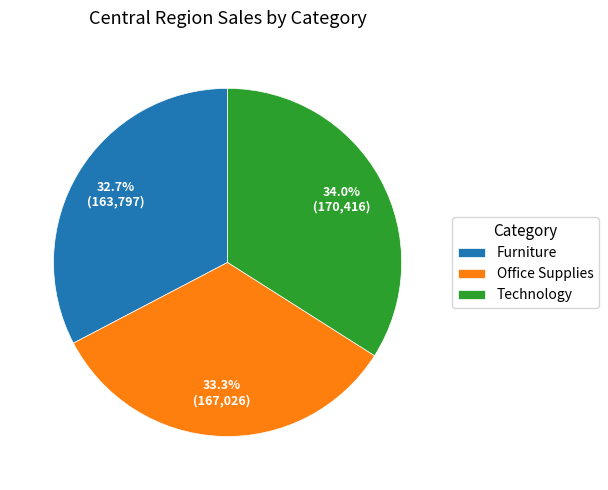

Is Office Supplies the majority of the pie?

No